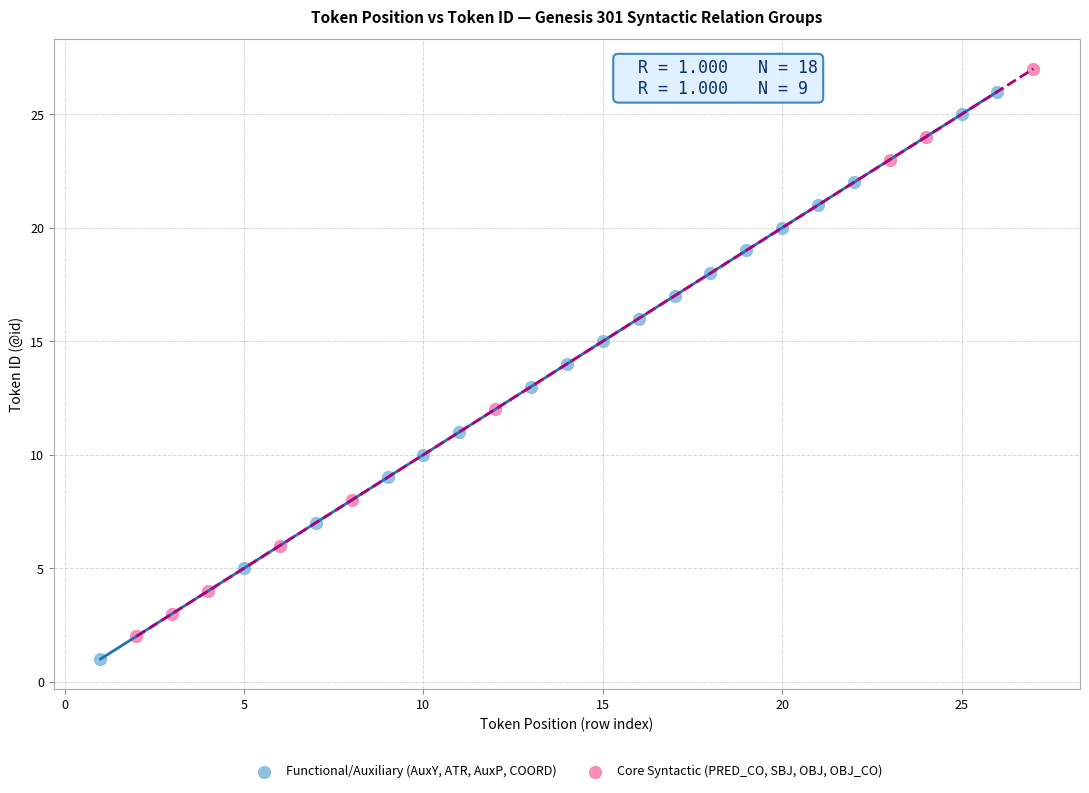

What are all the series names shown in the legend?

Functional/Auxiliary (AuxY, ATR, AuxP, COORD), Core Syntactic (PRED_CO, SBJ, OBJ, OBJ_CO)